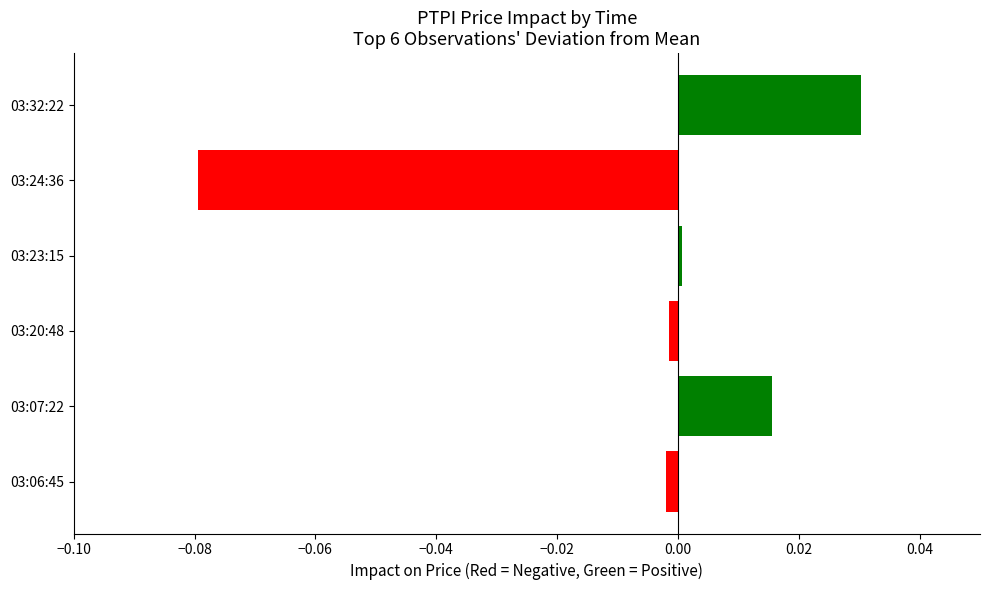

True or false: the data shows 0.1 at 03:32:22.

False